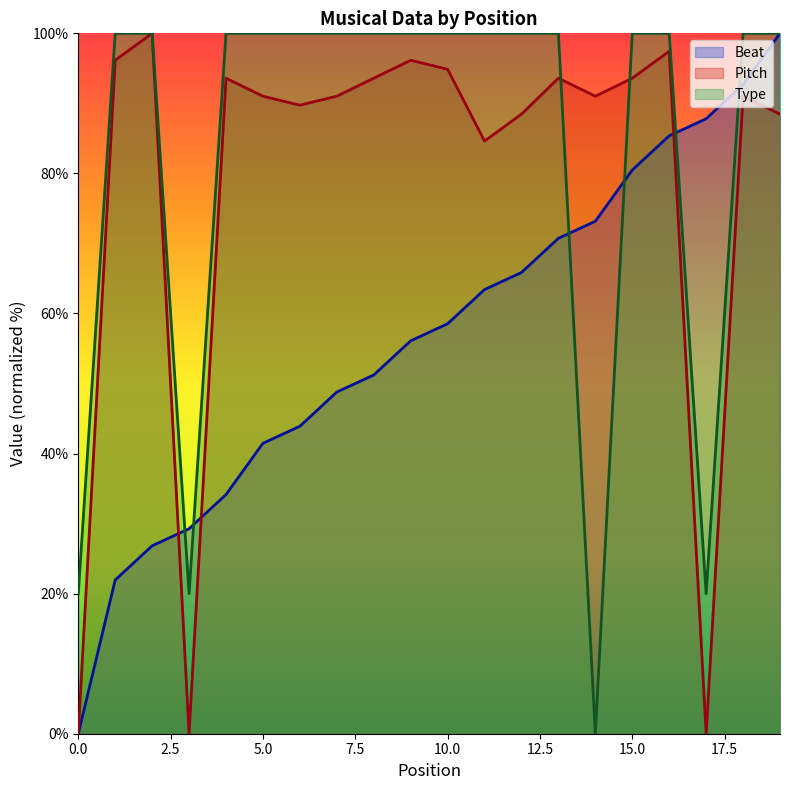

Between 10.0 and 15.0, which series saw the biggest shift?

Beat